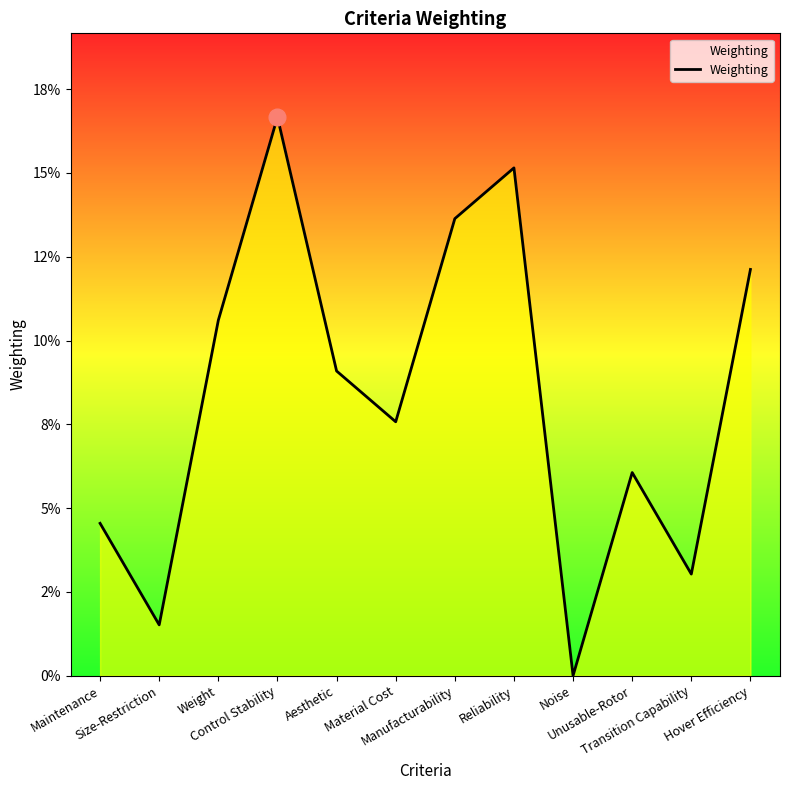

List the labels in order of value, smallest first.

Noise, Size-Restriction, Transition Capability, Maintenance, Unusable-Rotor, Material Cost, Aesthetic, Weight, Hover Efficiency, Manufacturability, Reliability, Control Stability